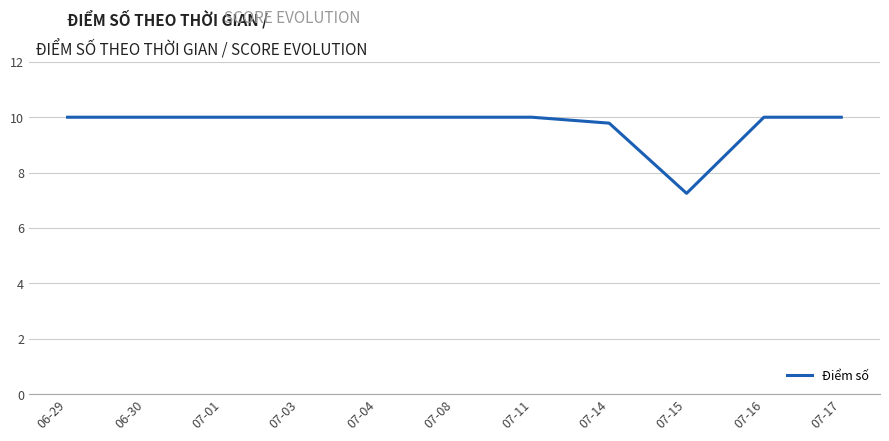

Does the chart display data point markers on the line(s)?

No